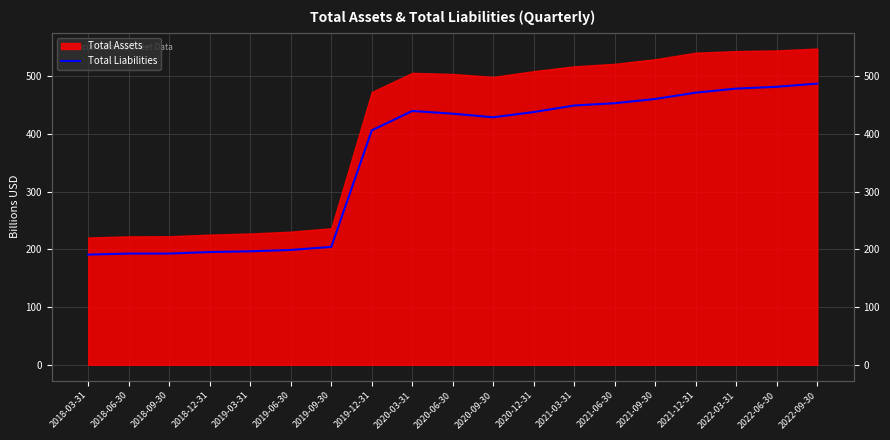

What position from the right is 2020-03-31?

11